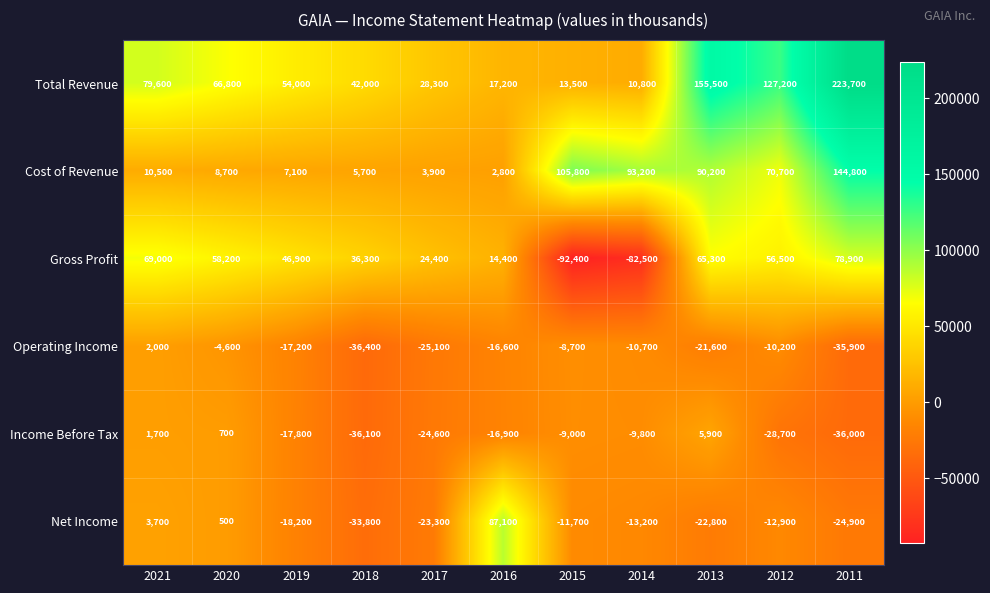

At 2020, list the series in order from smallest to largest.

Operating Income, Net Income, Income Before Tax, Cost of Revenue, Gross Profit, Total Revenue